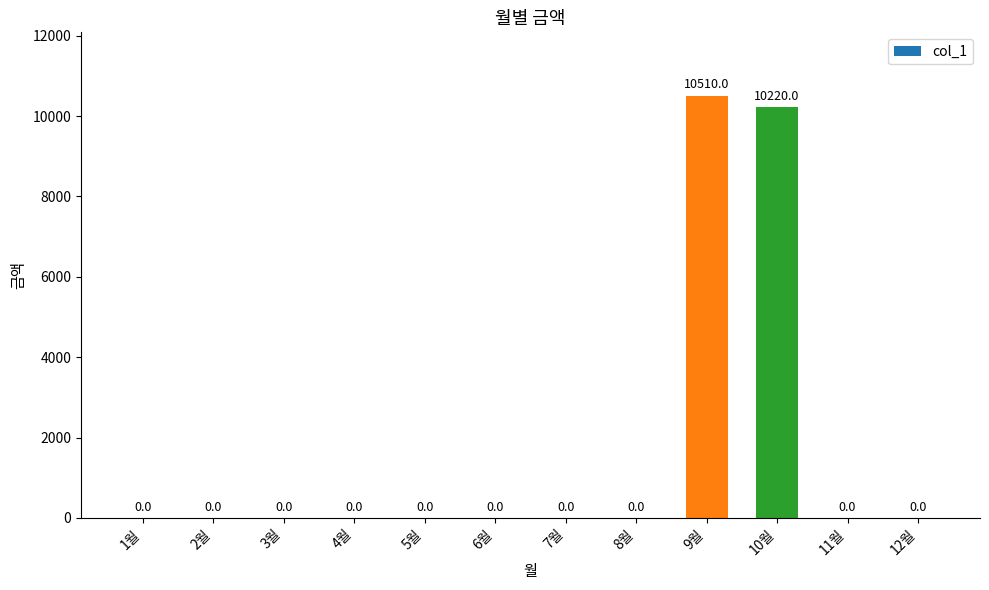

Reading left to right, extract all data points from this chart.

1월=0	2월=0	3월=0	4월=0	5월=0	6월=0	7월=0	8월=0	9월=10510	10월=10220	11월=0	12월=0